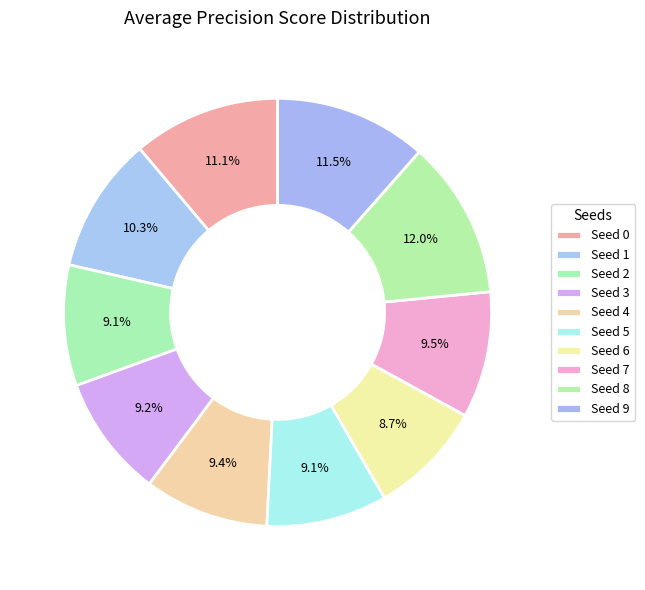

Count the number of slices in the pie.

10